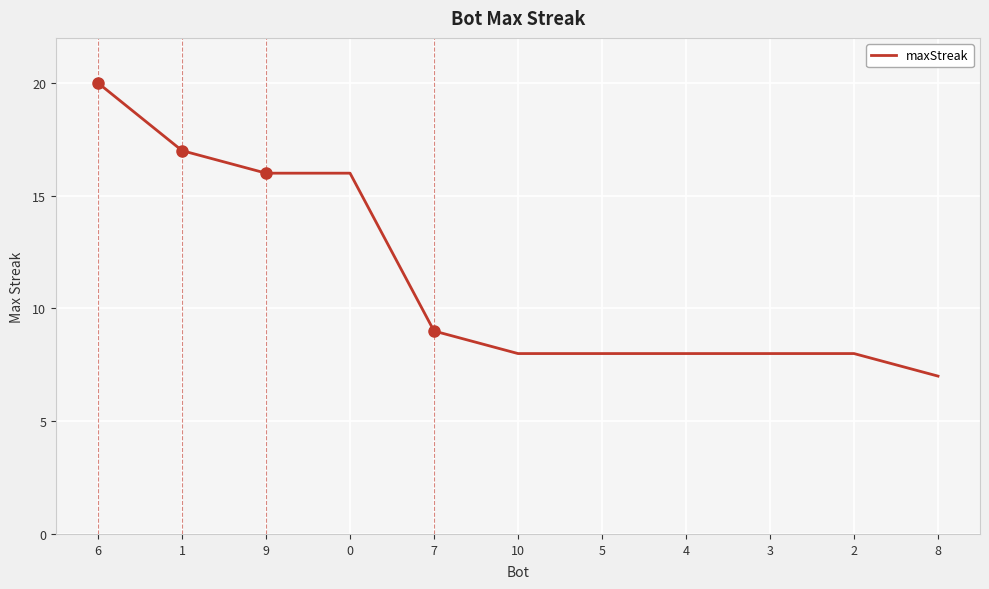

The chart shows a value of 14 at 4. True or false?

False